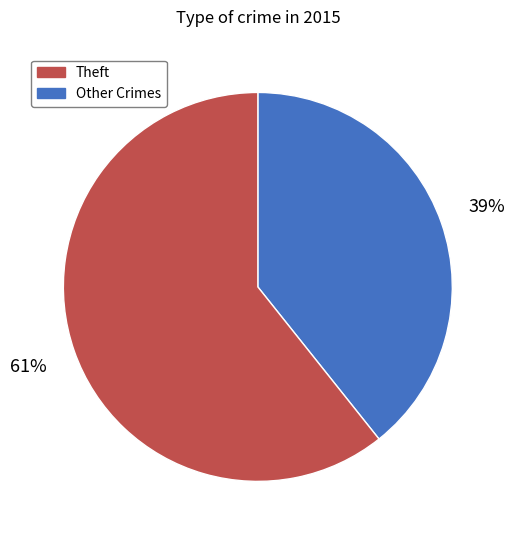

Is there any slice that represents more than half of the pie?

Yes